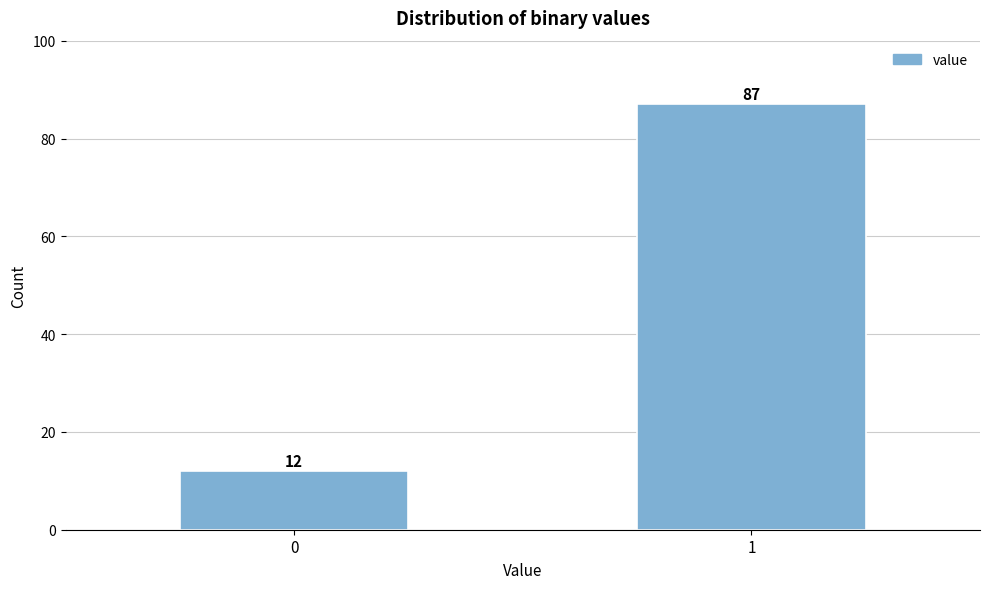

Reading right to left, list all the values displayed in this chart.

1=87	0=12